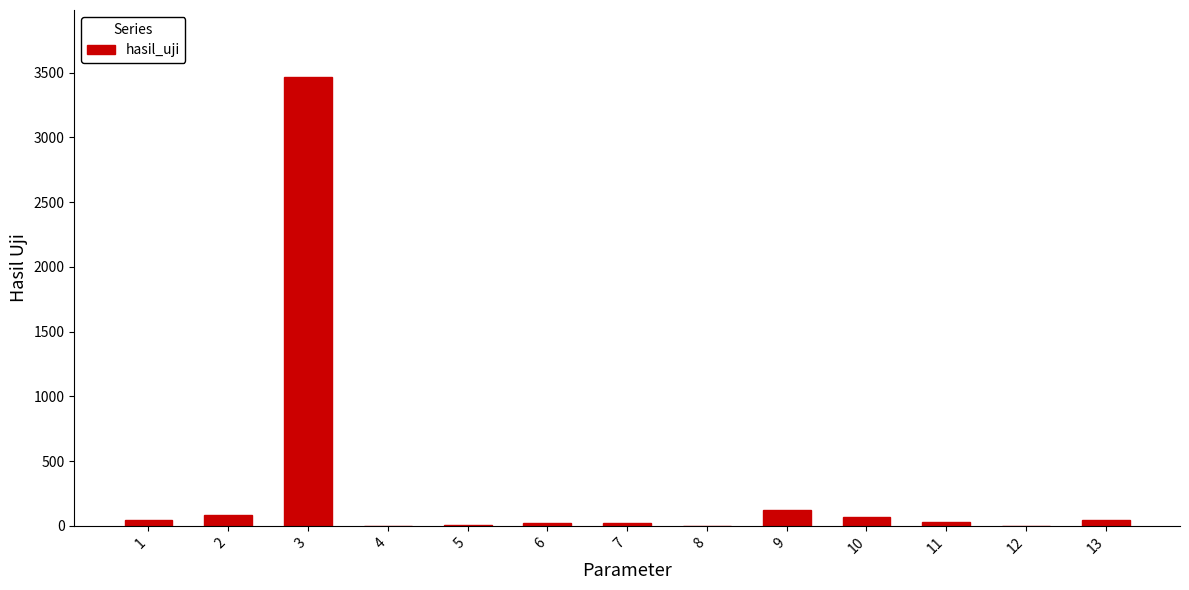

What is the sum of all values?

3927.4